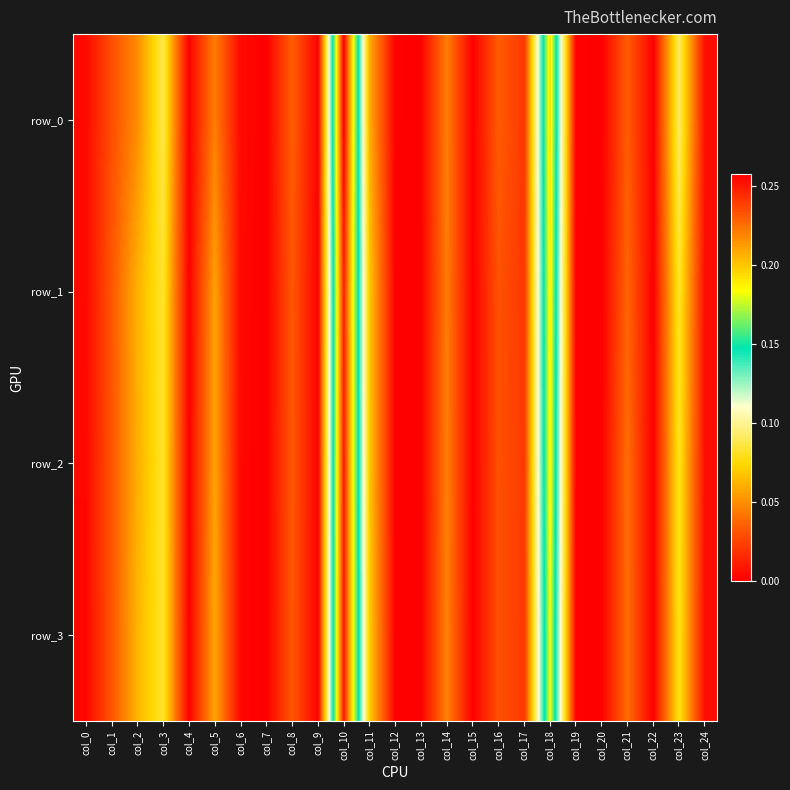

Rank the series at col_0 from highest to lowest value.

row_0, row_1, row_2, row_3